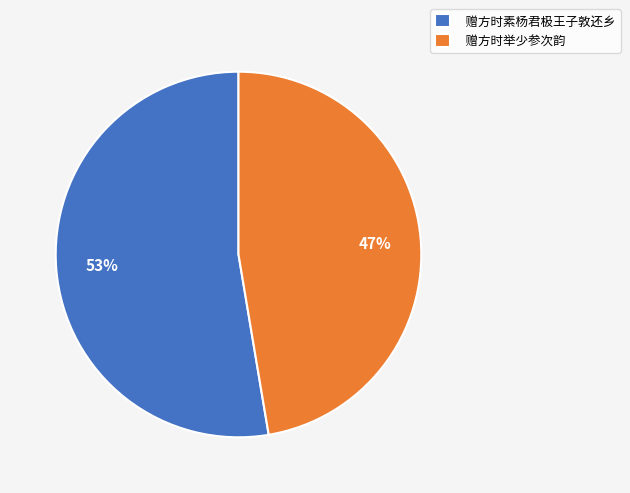

The 赠方时举少参次韵 slice represents 57% of the pie. True or false?

False